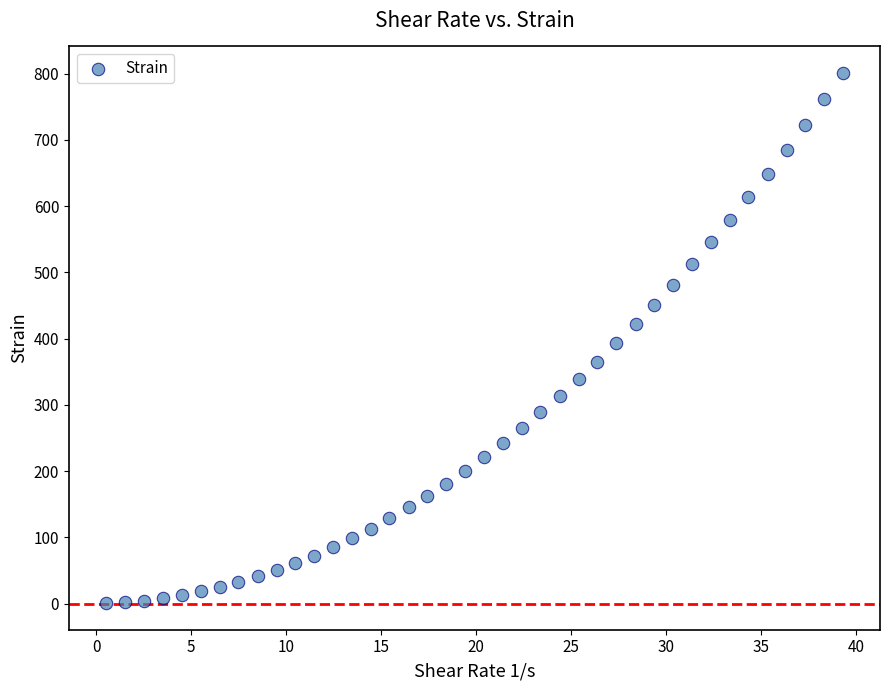

Count the number of points in this scatter plot.

40